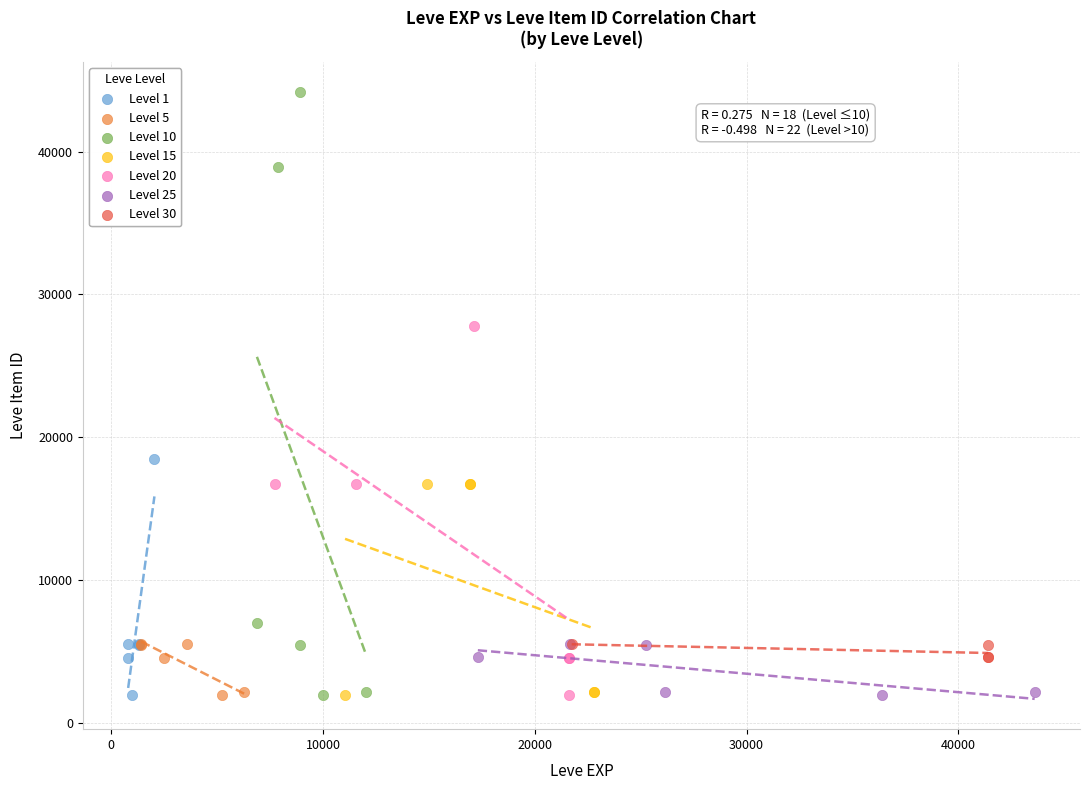

Which series contains the highest Y value?

Level 10